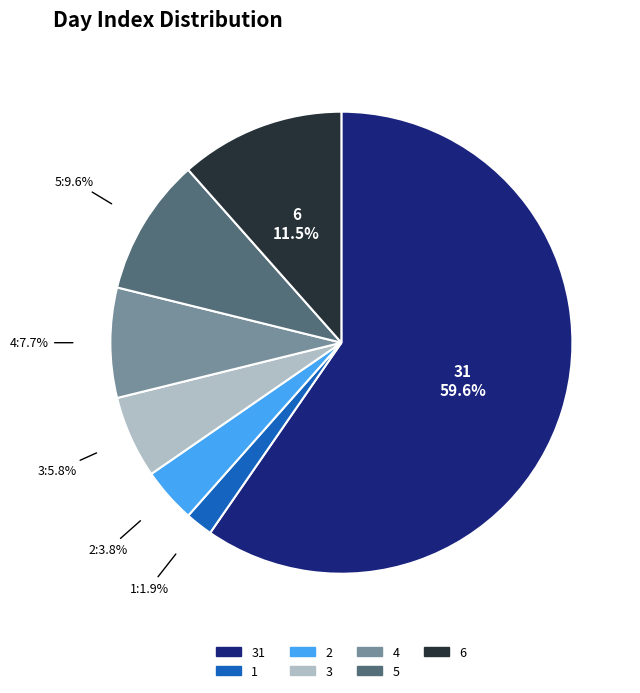

Does any single category account for the majority?

Yes